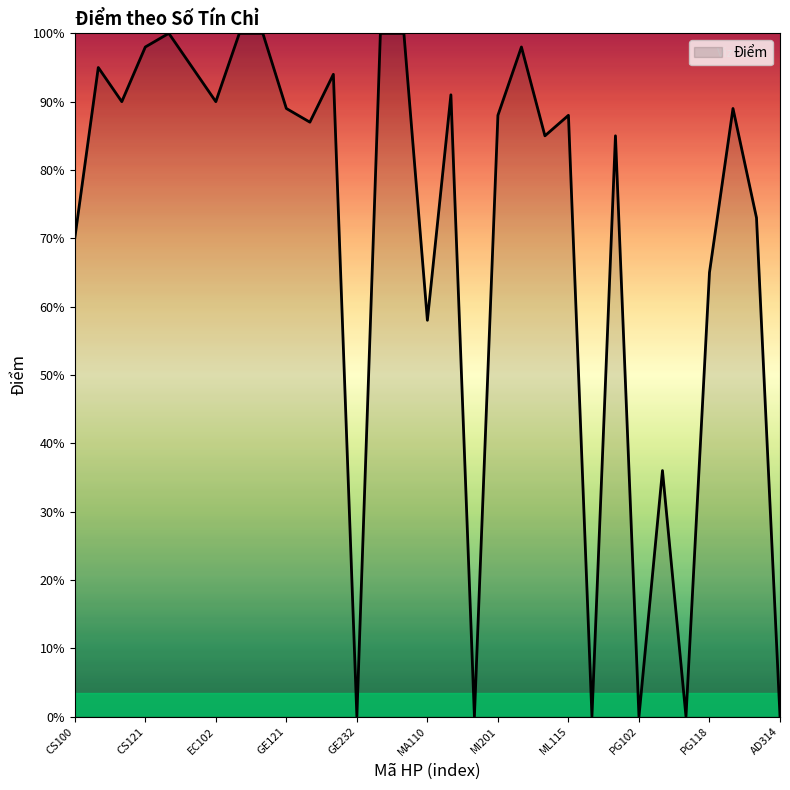

List the labels in order of value, smallest first.

GE232, MA239, ML202, PG102, PG113, AD314, PG106, MA110, PG118, CS100, VL101, ML114, ML204, GE222, MI201, ML115, GE121, SH131, CS110, EC102, MA120, GE231, CS102, CS212, CS121, ML113, CS122, GE111, GE112, IS222, MA101